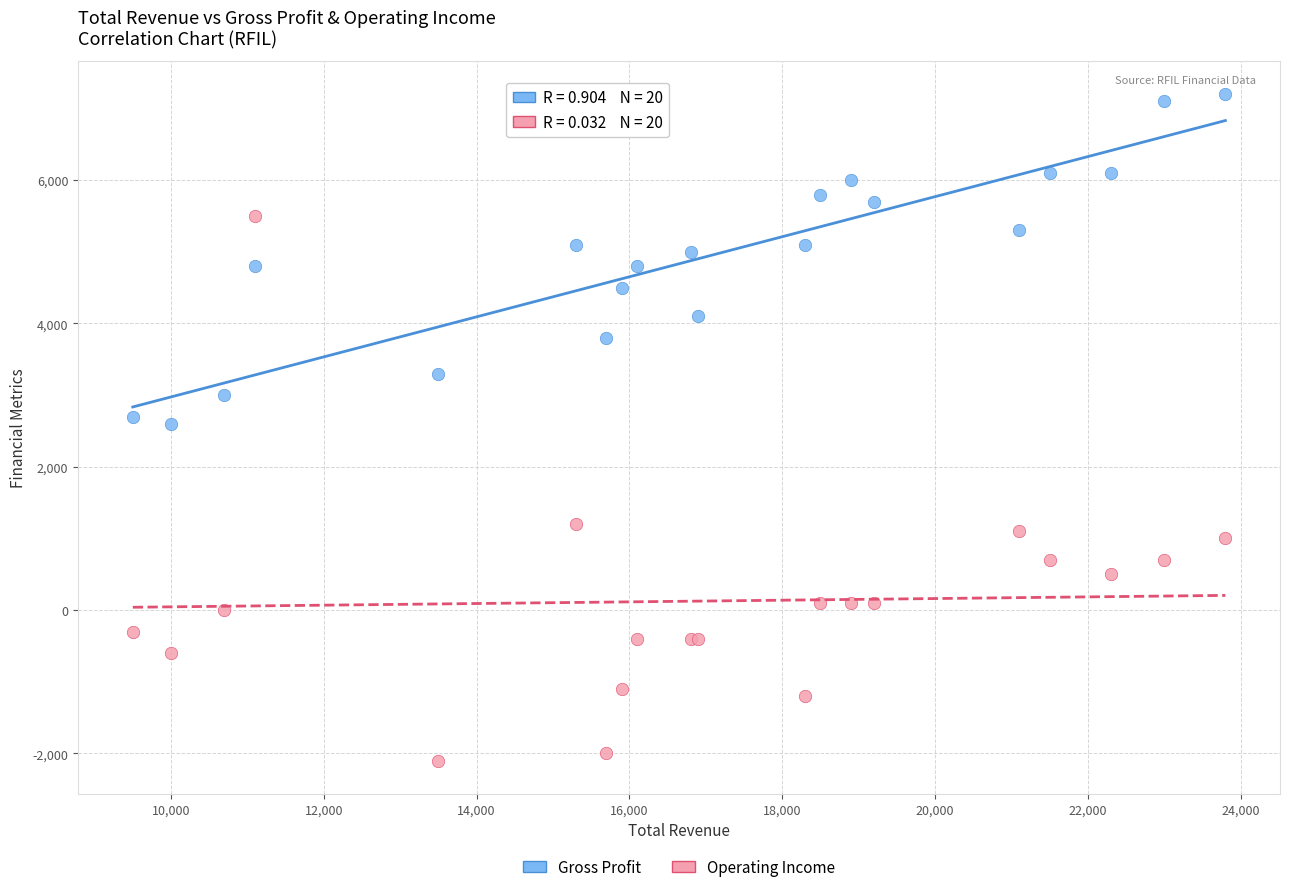

Which series reaches the maximum Y coordinate?

Gross Profit